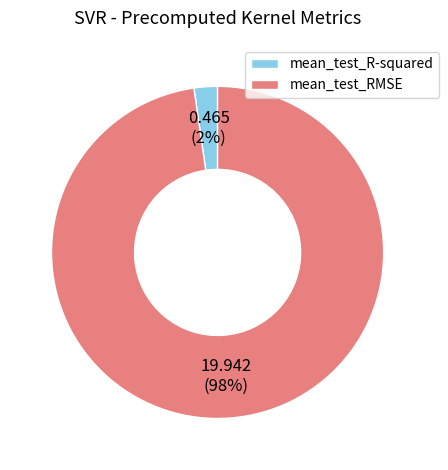

Is there a majority slice in this chart?

Yes